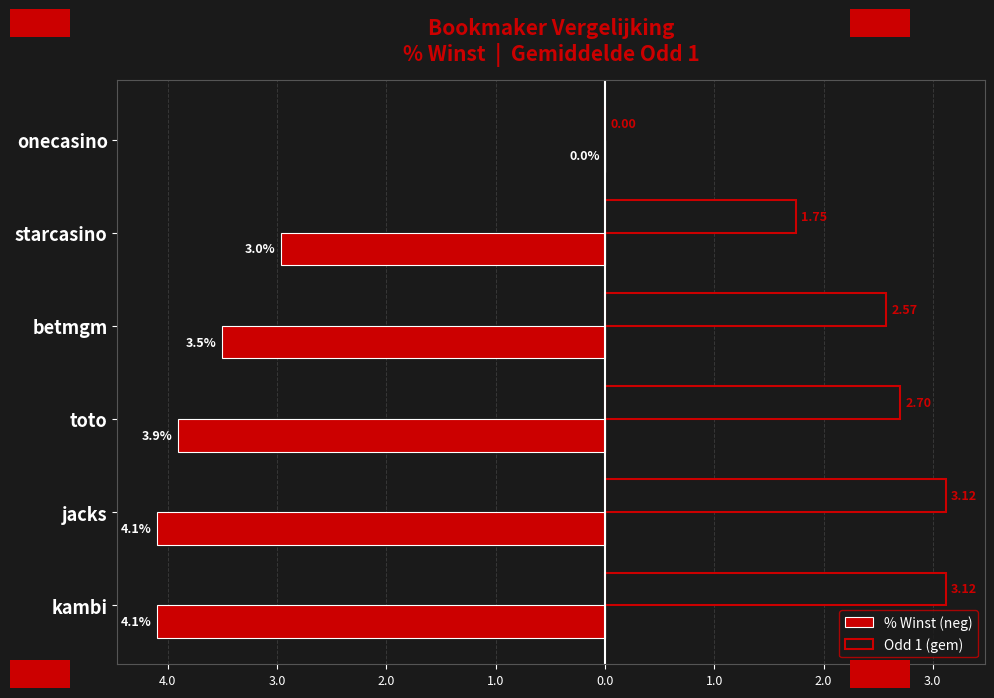

What are all the series names shown in the legend?

% Winst (neg), Odd 1 (gem)